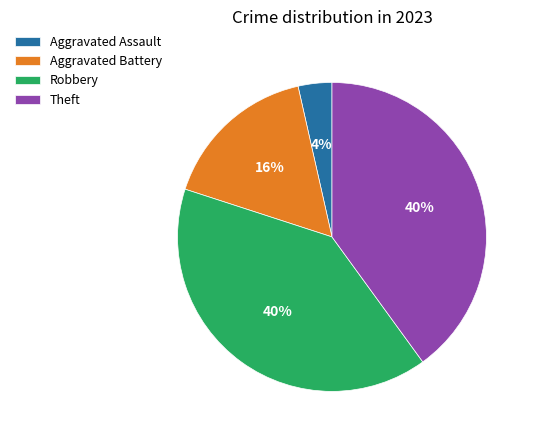

Which slice is the smallest?

Aggravated Assault